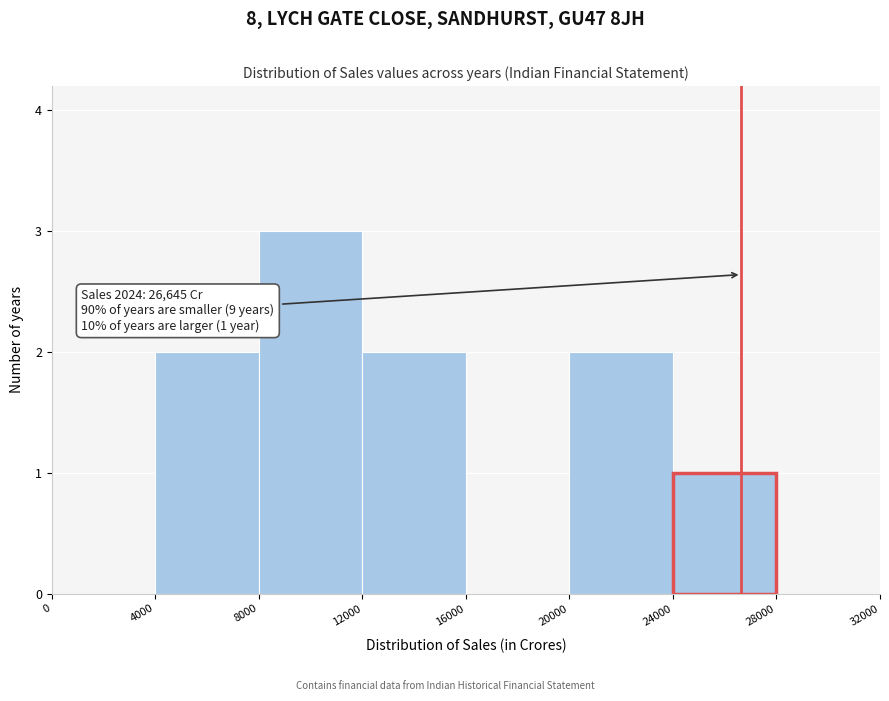

Which range on the x-axis has the tallest bar?

8000 to 12000